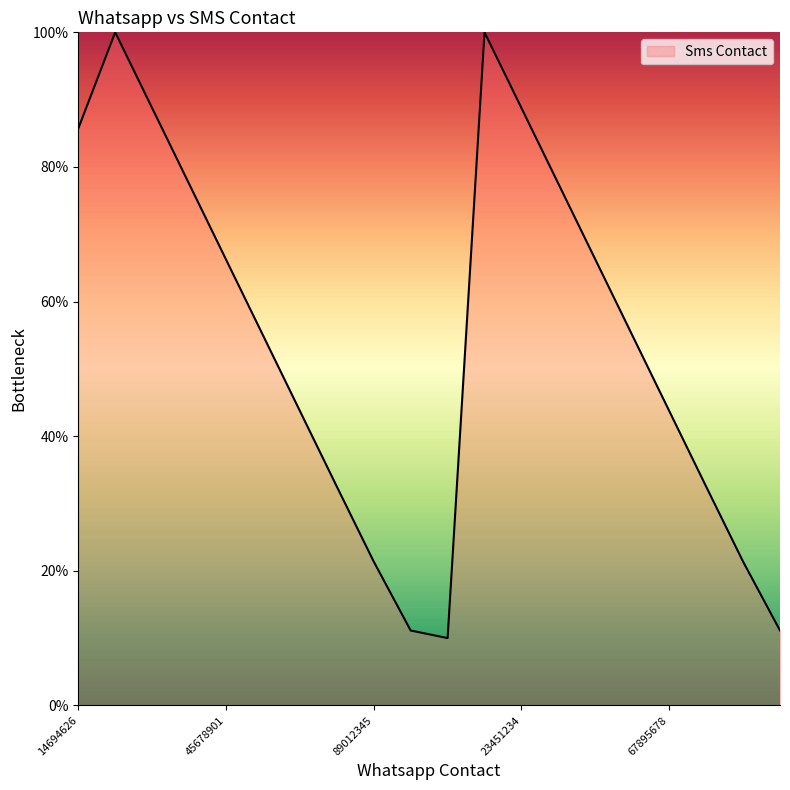

What is the difference between the maximum and minimum values?

90.0